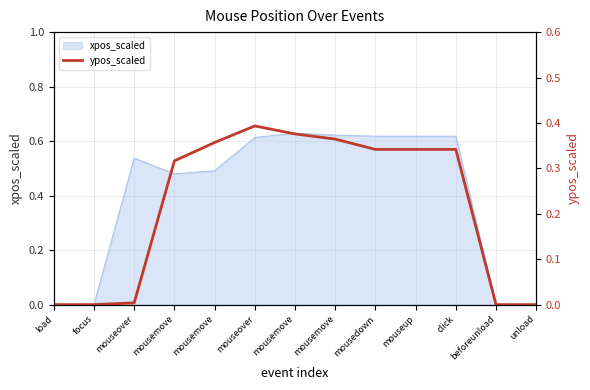

Reading left to right, extract all data points from this chart.

0.0	0.0	0.0	0.3	0.4	0.4	0.4	0.4	0.3	0.3	0.3	0.0	0.0